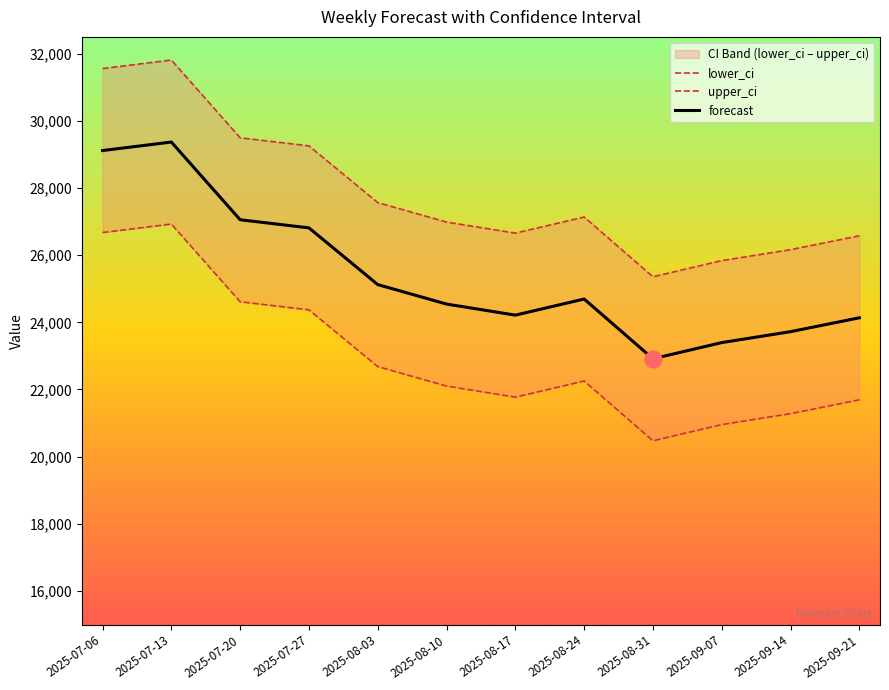

Reading left to right, list all the values displayed in this chart.

lower_ci: 26673.6	26926.7	24612.8	24371.1	22681.9	22102.1	21772.7	22252.3	20473.3	20955.0	21280.4	21693.4
upper_ci: 31557.1	31810.2	29496.3	29254.6	27565.4	26985.6	26656.2	27135.8	25356.8	25838.5	26163.9	26576.9
forecast: 29115.3	29368.5	27054.6	26812.9	25123.7	24543.9	24214.4	24694.1	22915.1	23396.7	23722.1	24135.2